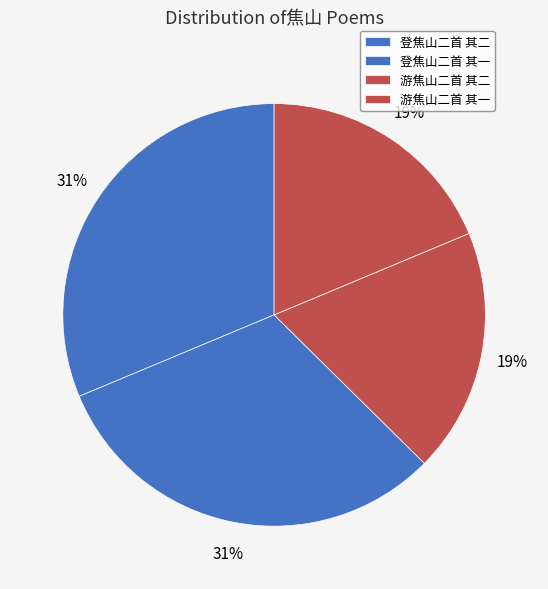

What is the total percentage of 游焦山二首 其二 and 登焦山二首 其一?

50.0%